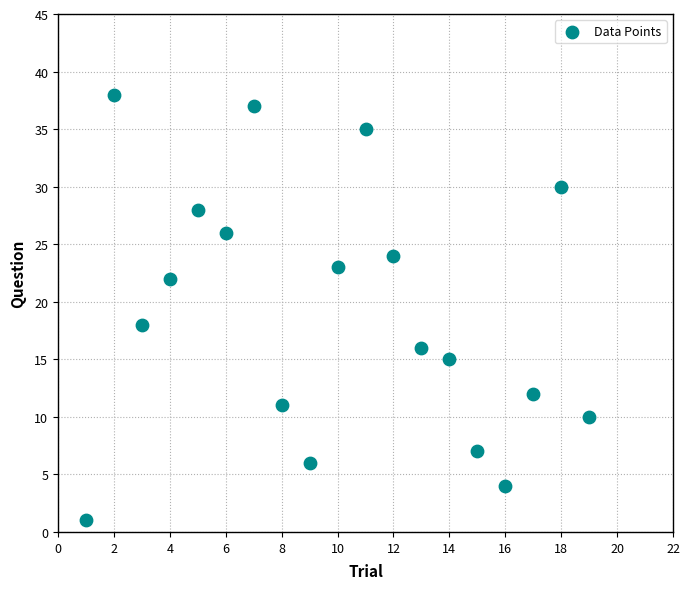

What Y value in the scatter plot is closest to 19?

18